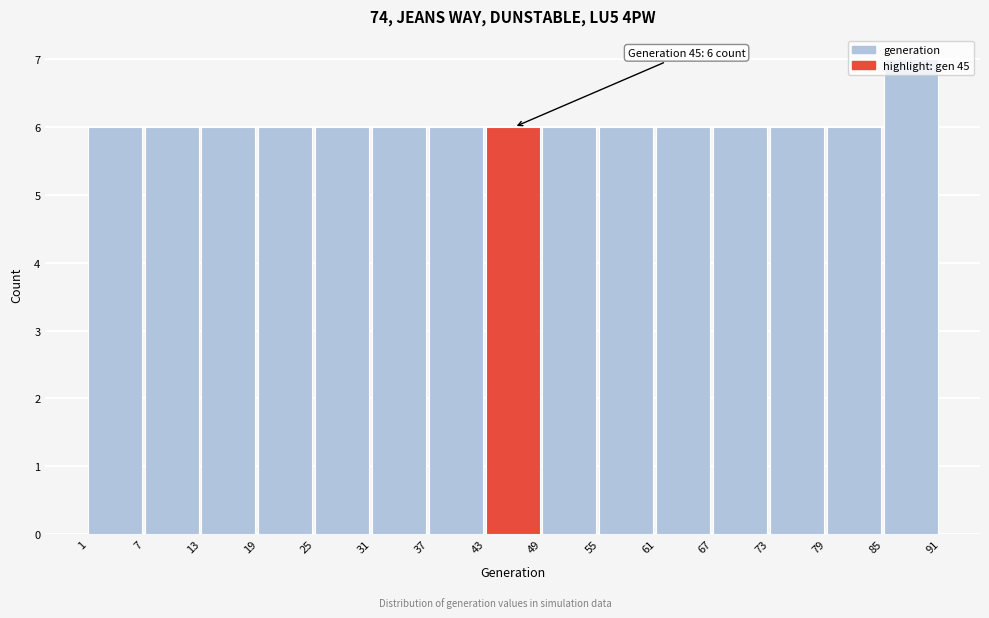

Over which range of the x-axis is the bar tallest?

85 to 91